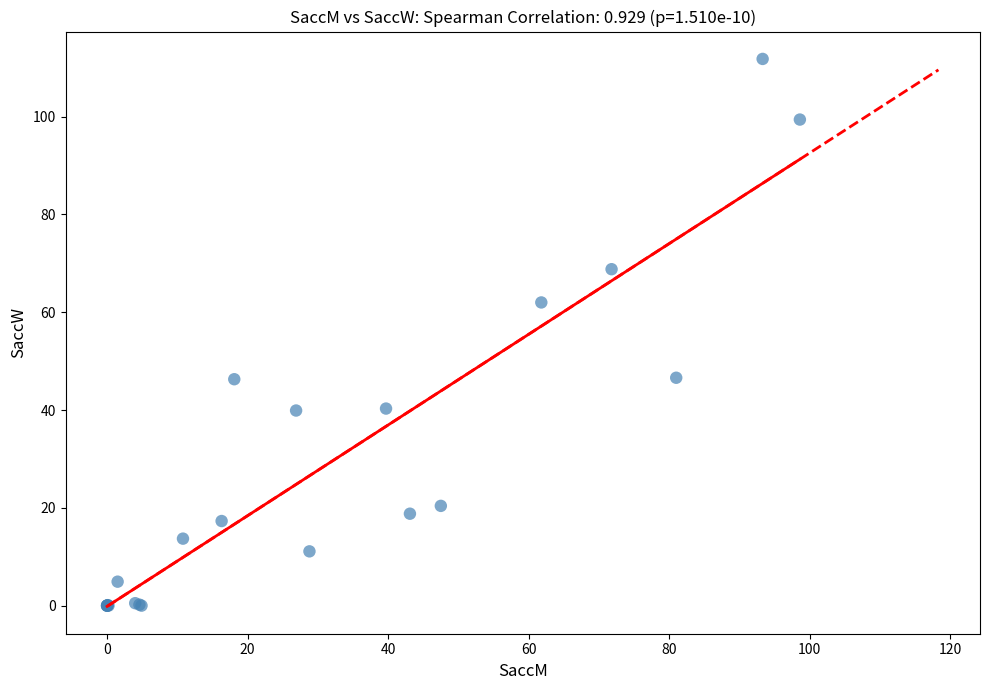

What Y value in the scatter plot is closest to 55?

62.0